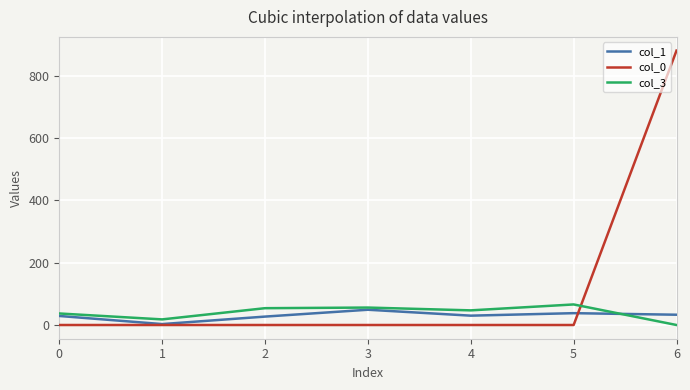

Is this an area chart (filled region under the line)?

No